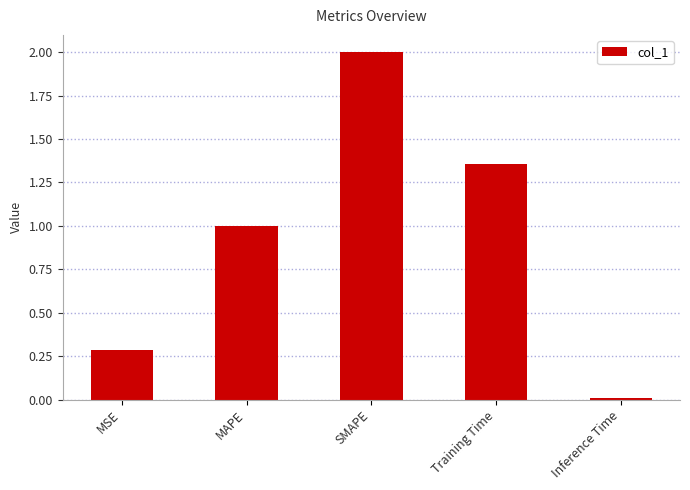

Is it true that the value at MSE is 0.2?

False